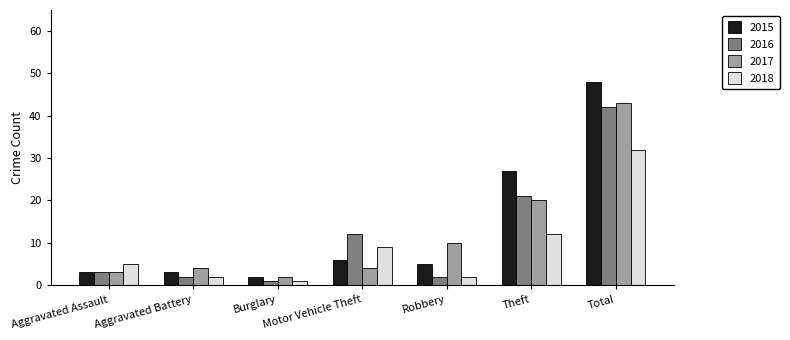

What is the total value across all series at Robbery?

19